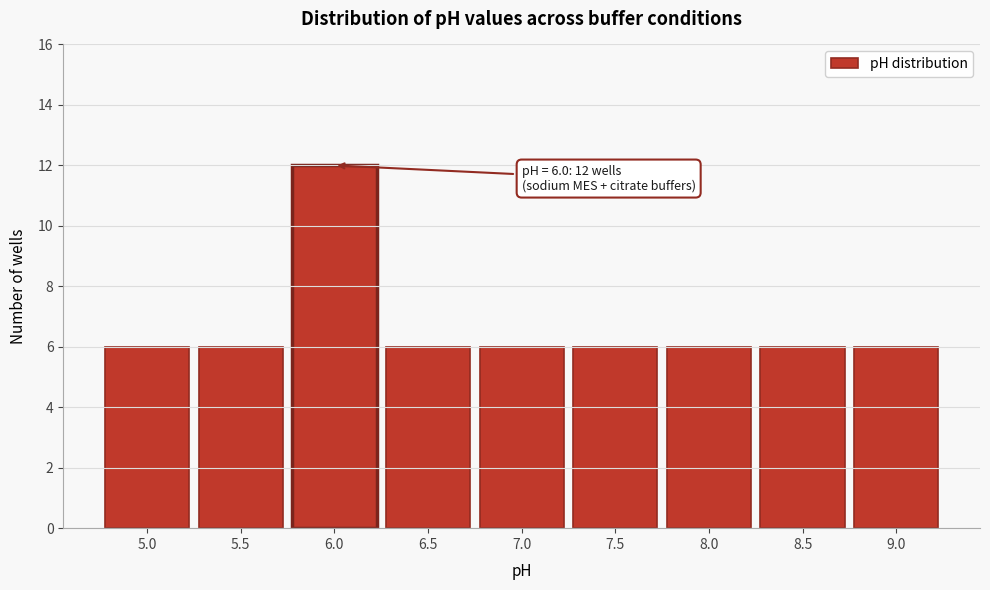

Reading left to right, transcribe all the data shown in this chart.

6	6	12	6	6	6	6	6	6